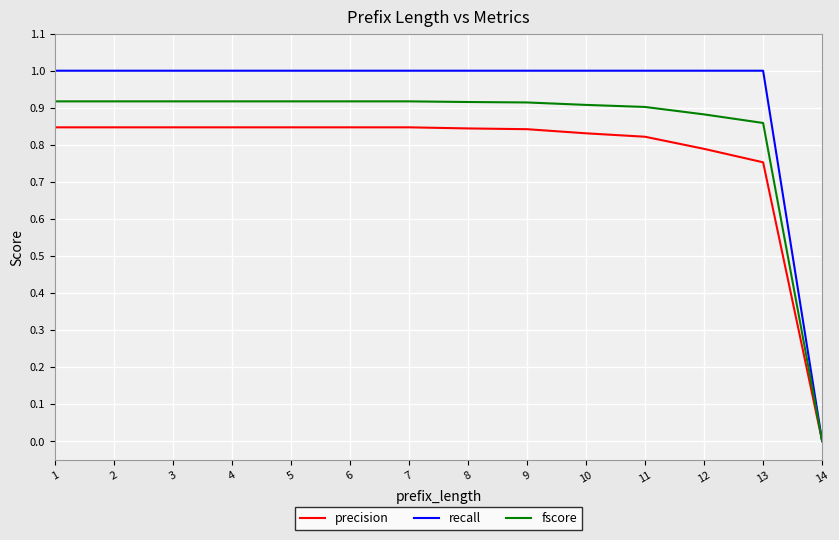

Which series has the largest total across all categories?

recall